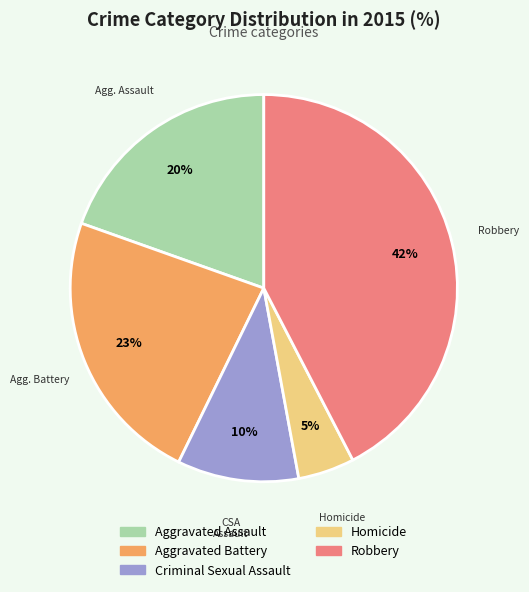

What percentage is the Aggravated Battery slice, to the nearest percent?

23%